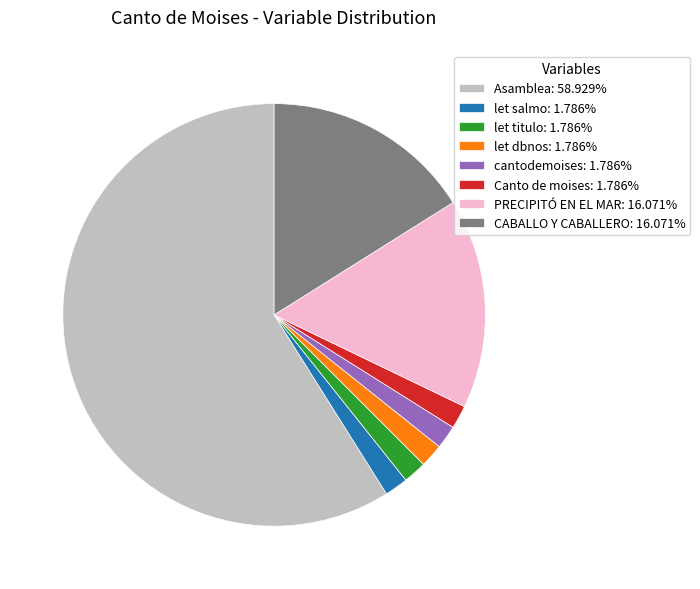

Is the sum of let salmo: 1.786% and let titulo: 1.786% greater than half?

No